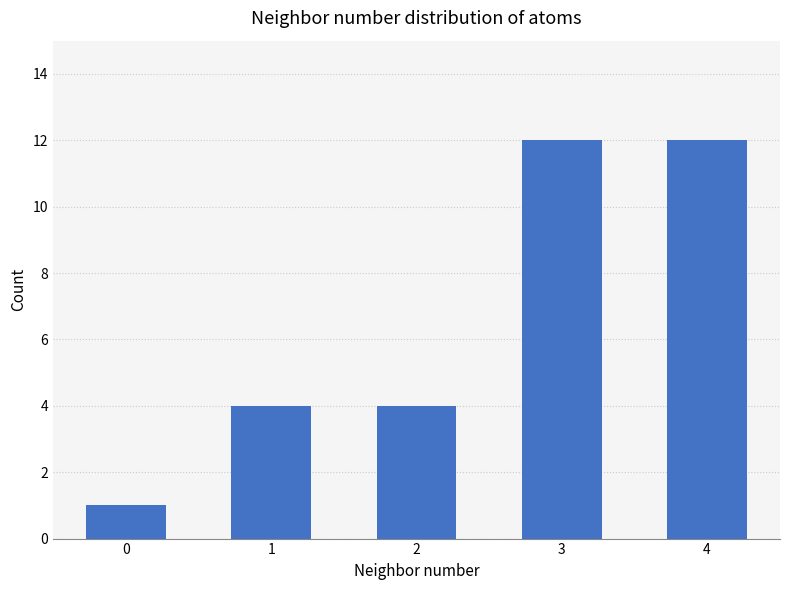

Reading right to left, list all the values displayed in this chart.

4=12	3=12	2=4	1=4	0=1